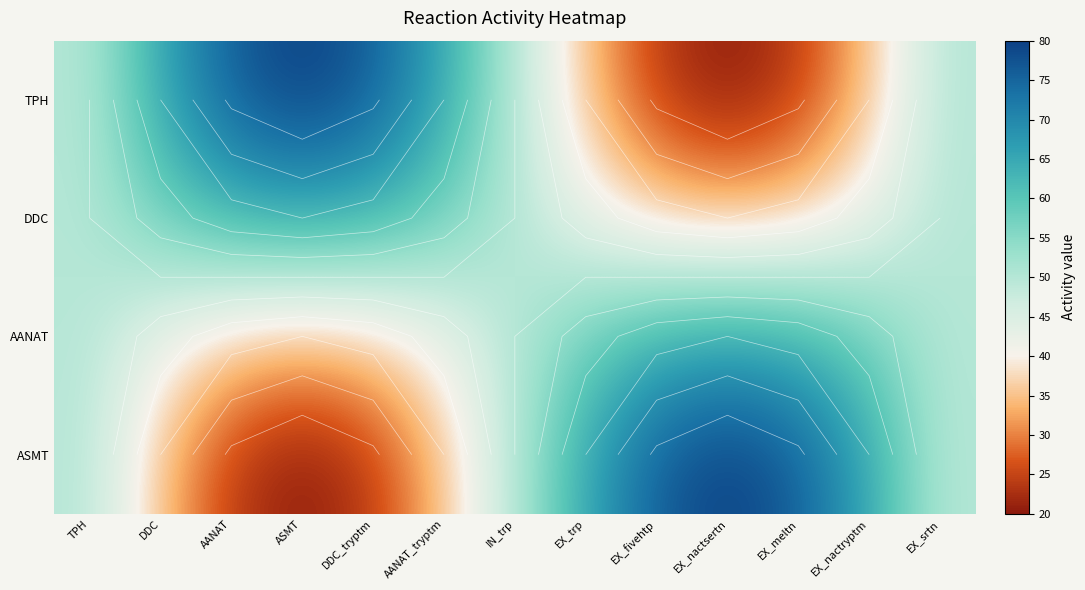

Which has a higher value, EX_srtn or ASMT?

ASMT